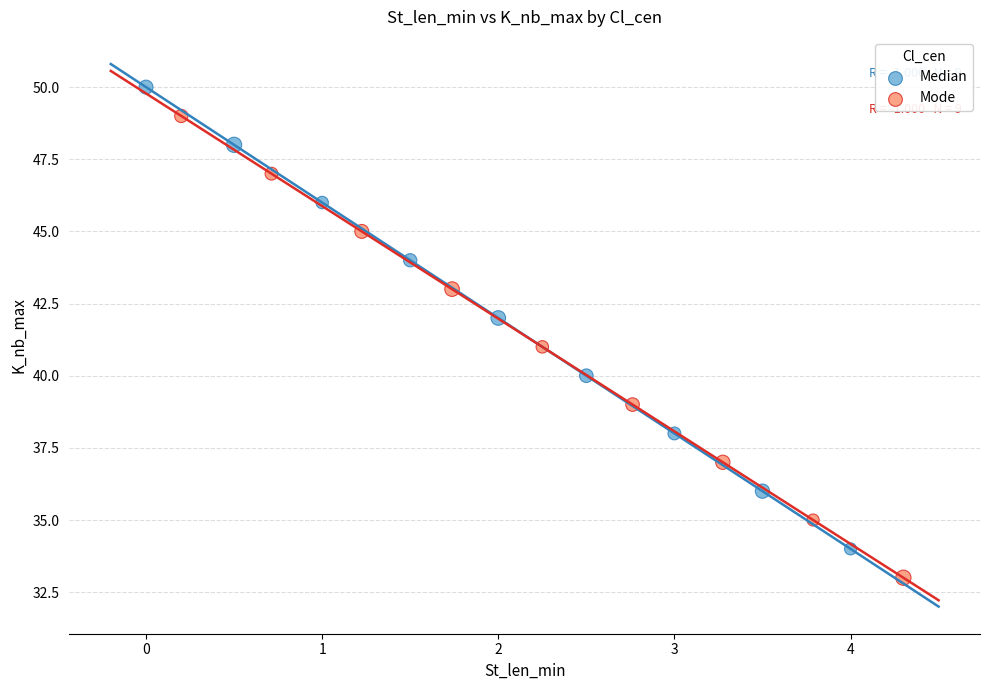

Which series reaches the minimum Y coordinate?

Mode